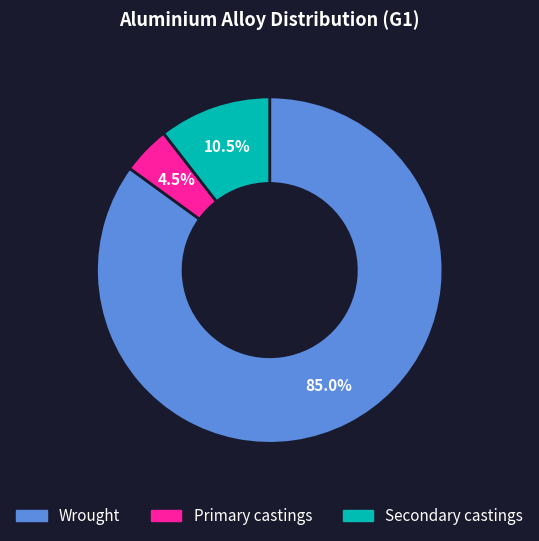

Rank the categories by value from lowest to highest.

Primary castings, Secondary castings, Wrought